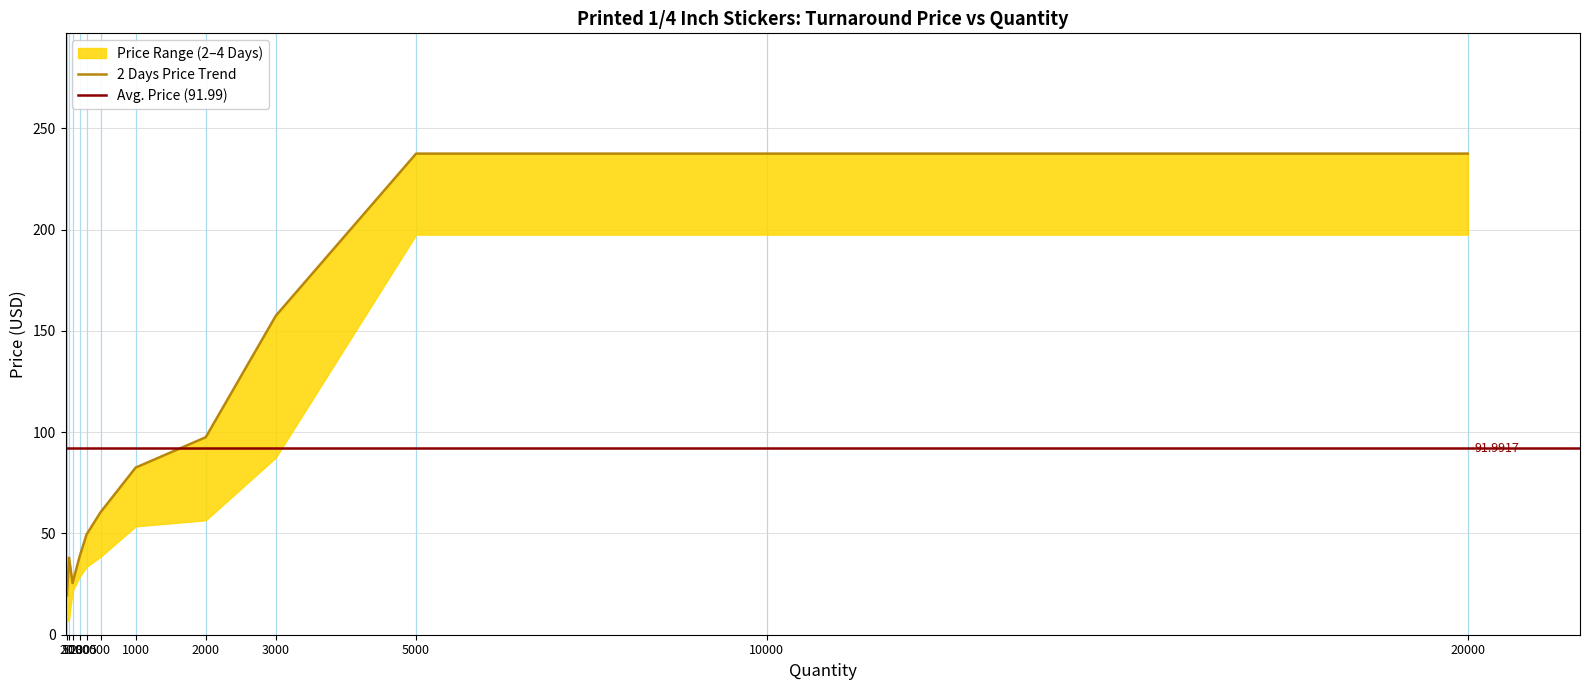

Which label corresponds to the largest value in the chart?

5000